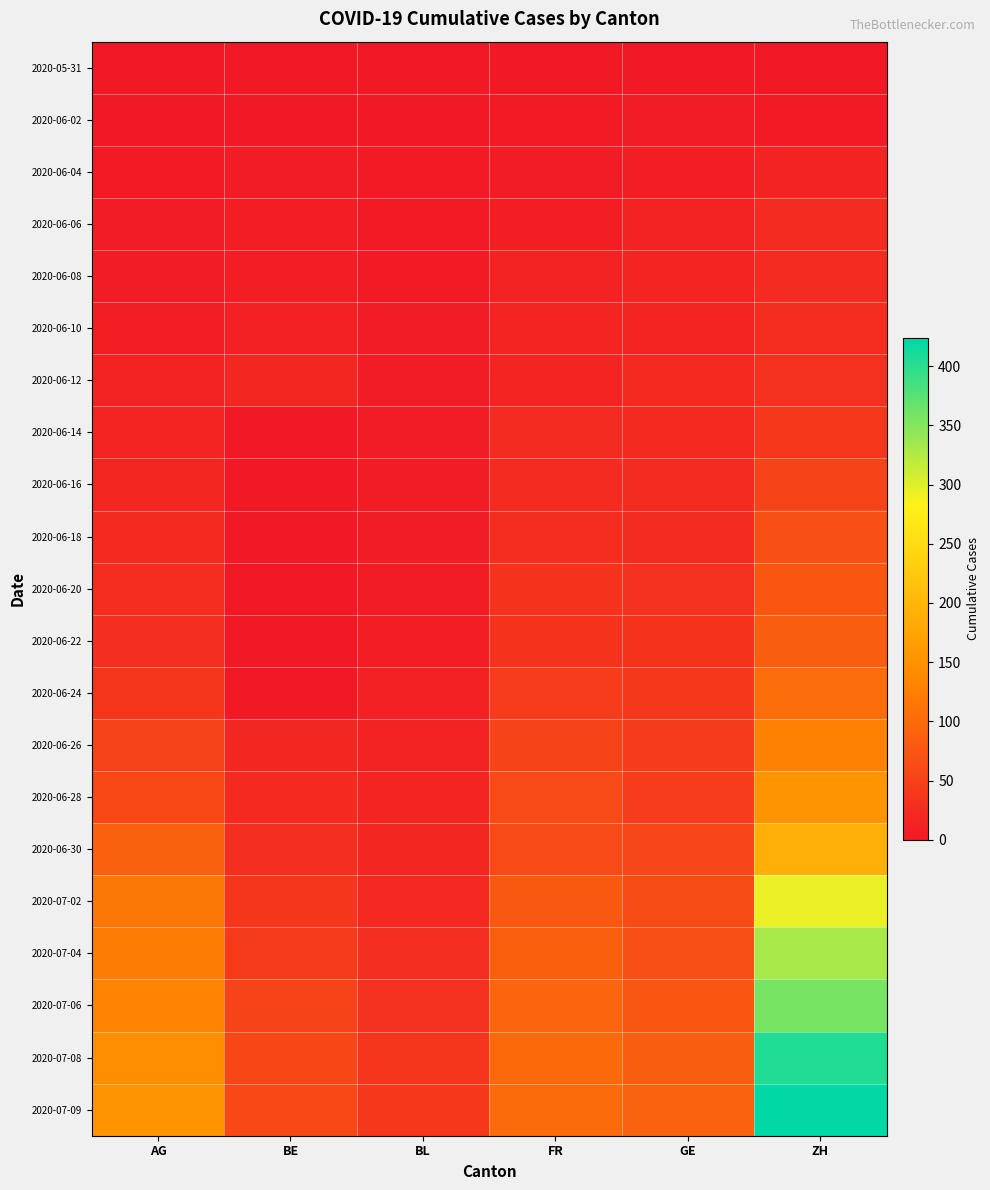

List the series in order of their peak value, highest first.

2020-07-09, 2020-07-08, 2020-07-06, 2020-07-04, 2020-07-02, 2020-06-30, 2020-06-28, 2020-06-26, 2020-06-24, 2020-06-22, 2020-06-20, 2020-06-18, 2020-06-16, 2020-06-14, 2020-06-12, 2020-06-10, 2020-06-06, 2020-06-08, 2020-06-04, 2020-06-02, 2020-05-31